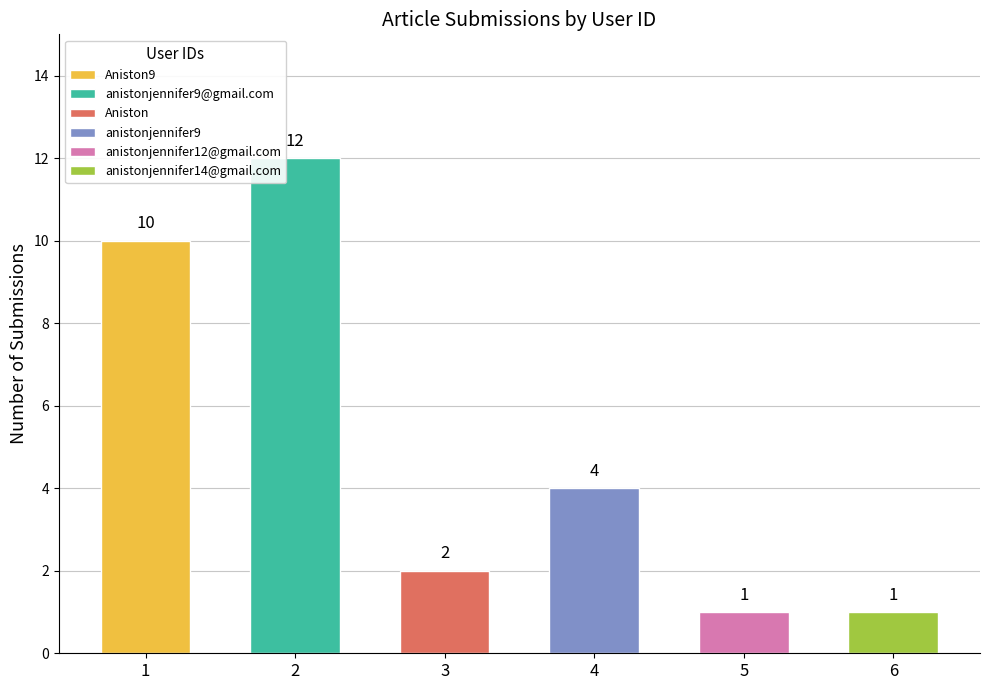

Which series has the widest spread of values?

Aniston9